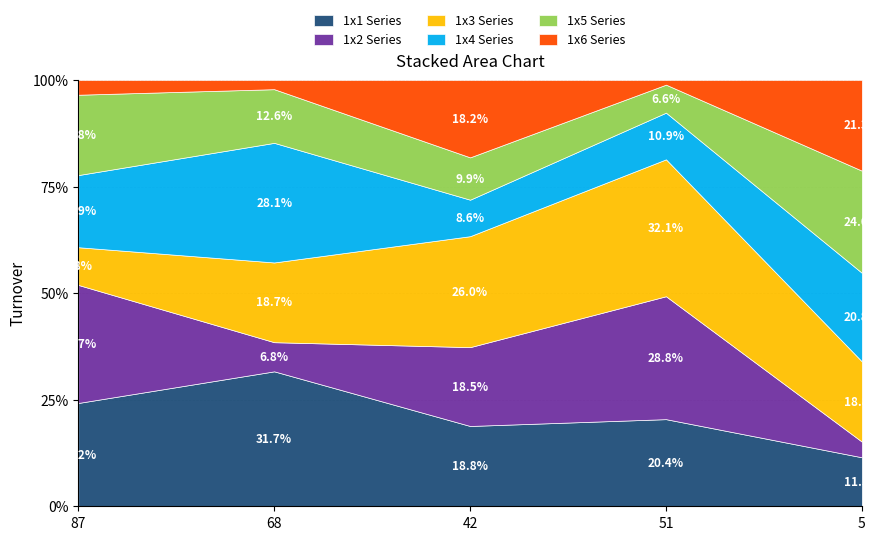

What is the total value across all series at 42?

100.0